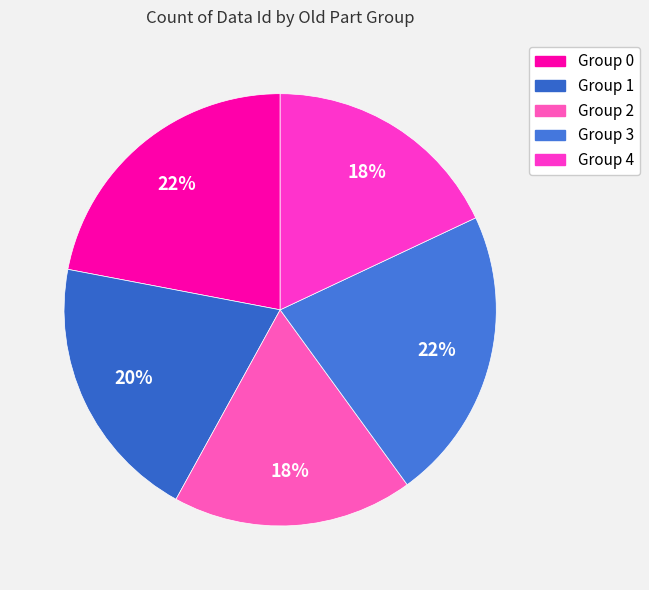

Rank the categories by value from lowest to highest.

2, 4, 1, 0, 3